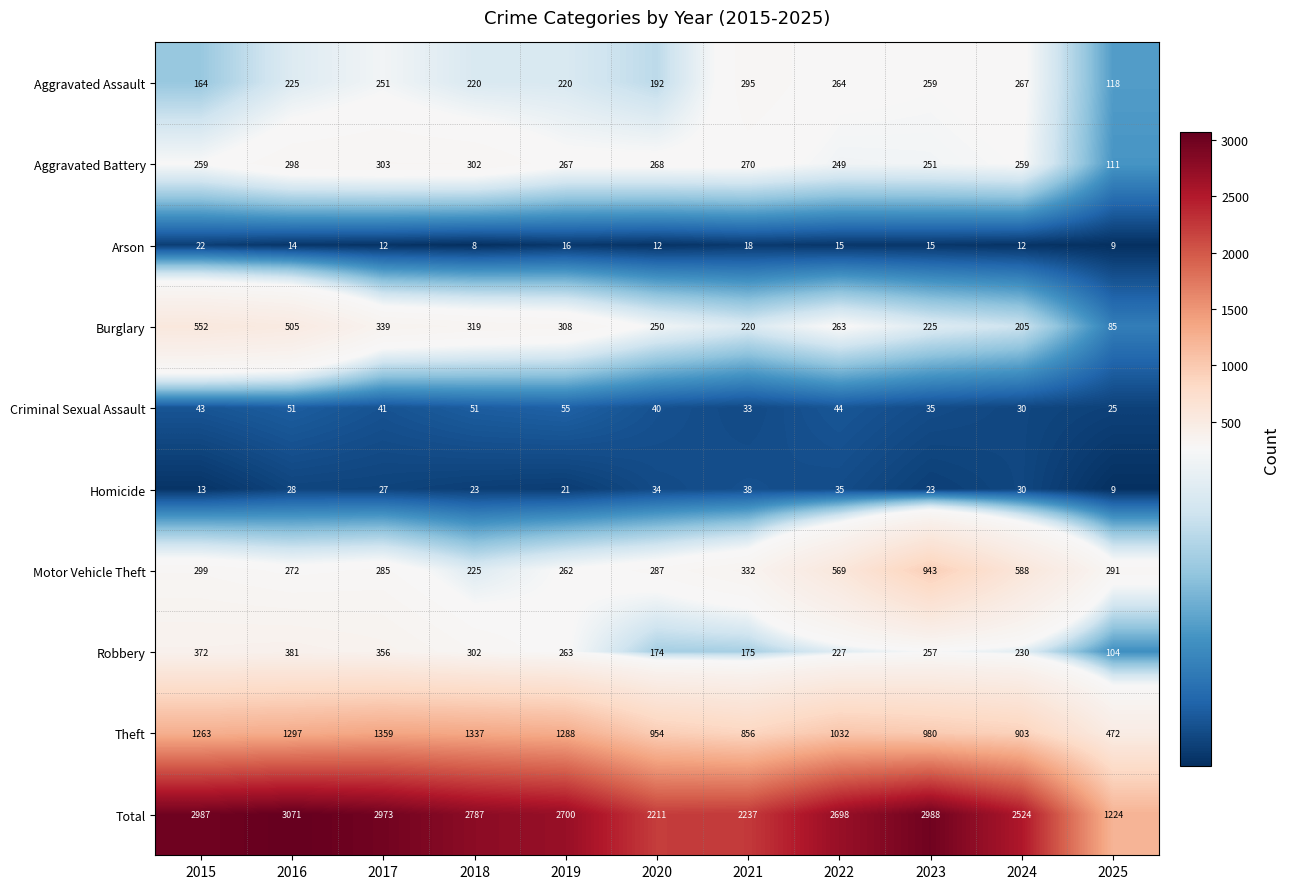

True or false: Theft has a value of 423 at 2018.

False